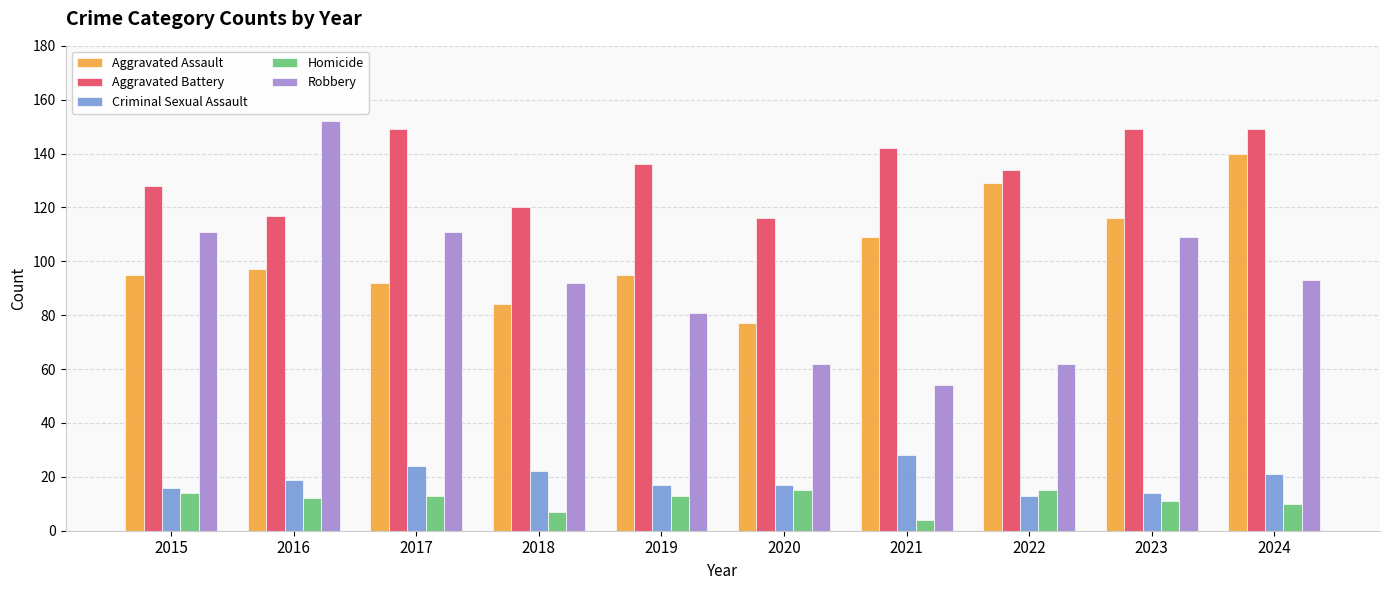

What is the value of the Homicide bar at the 9th from the left?

11